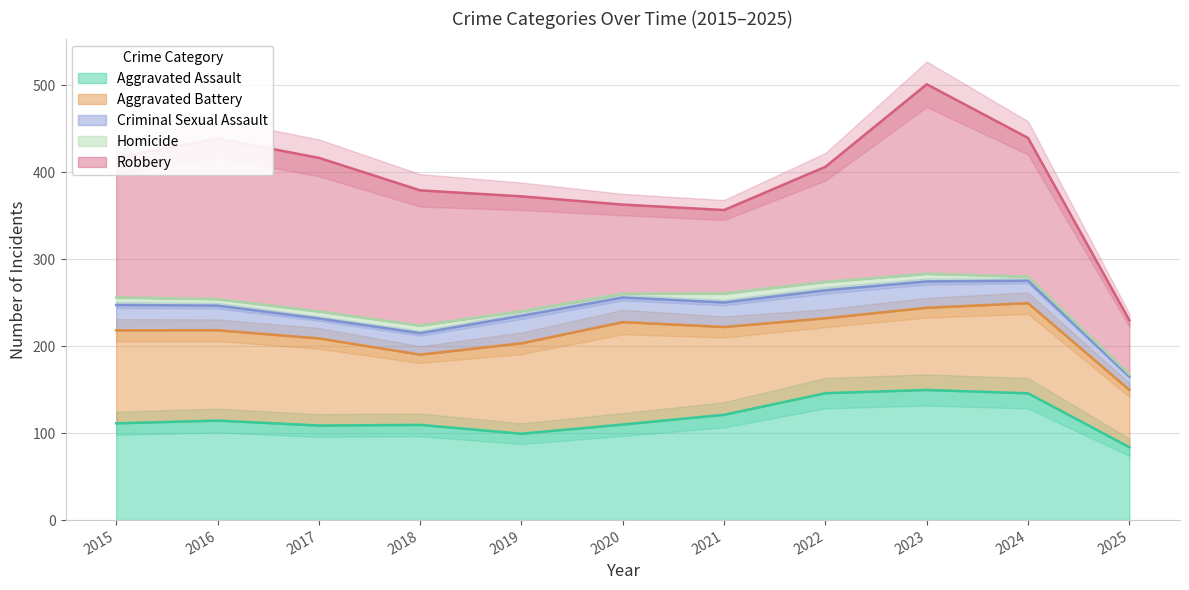

True or false: Homicide and Aggravated Battery intersect in this chart.

False